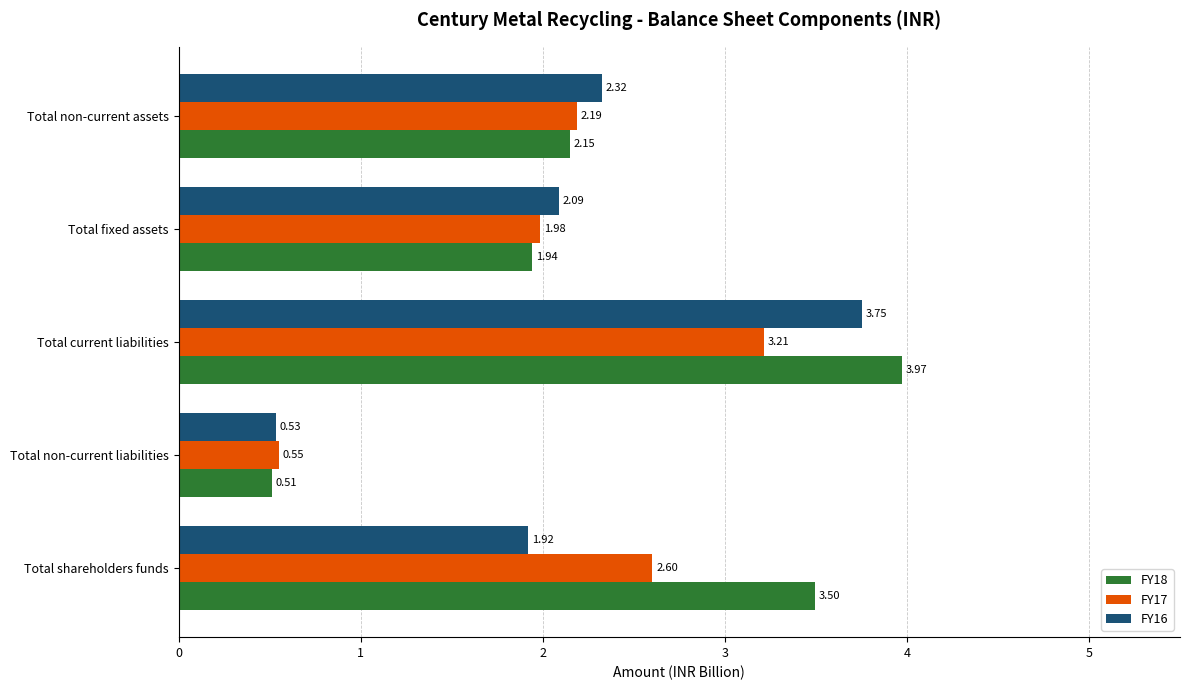

What is the difference between the maximum and minimum values in the FY16 series?

3.2